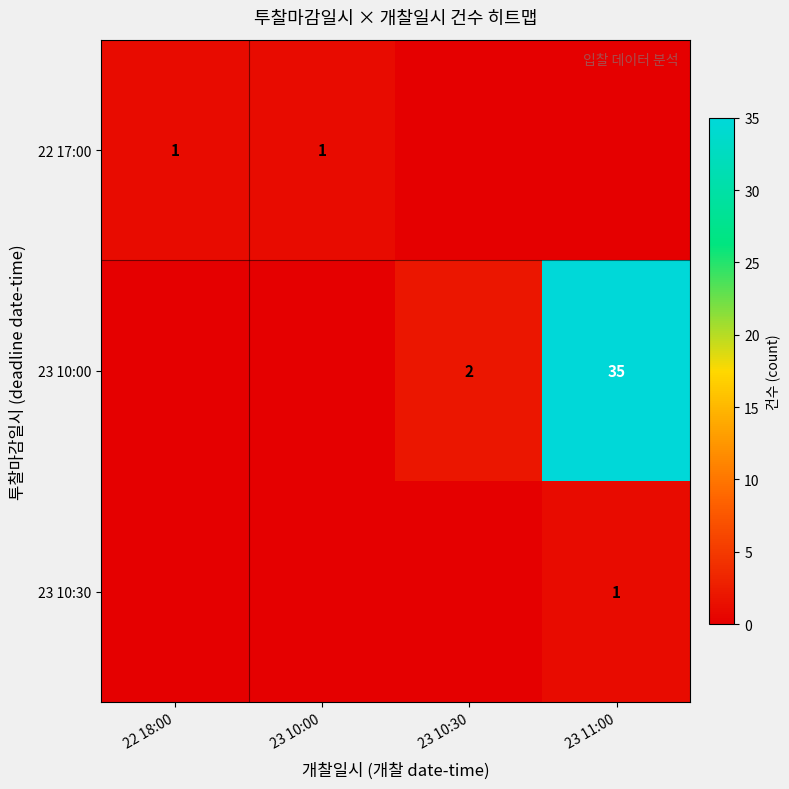

The value of 22 17:00 at 23 10:00 is 2. True or false?

False